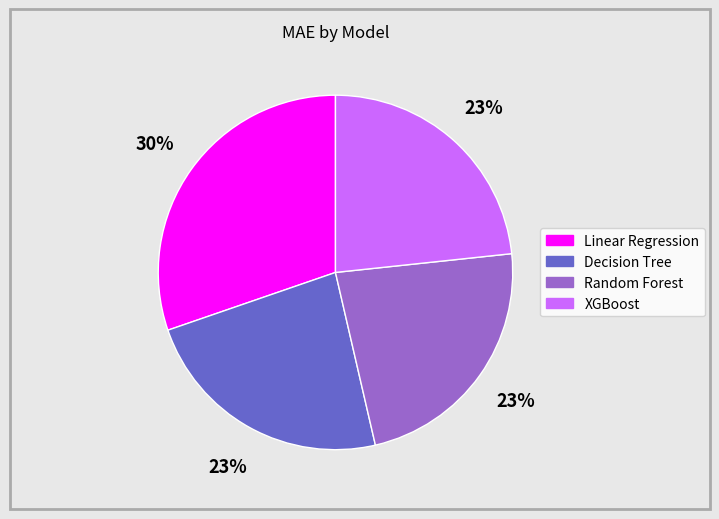

Count the number of slices in the pie.

4